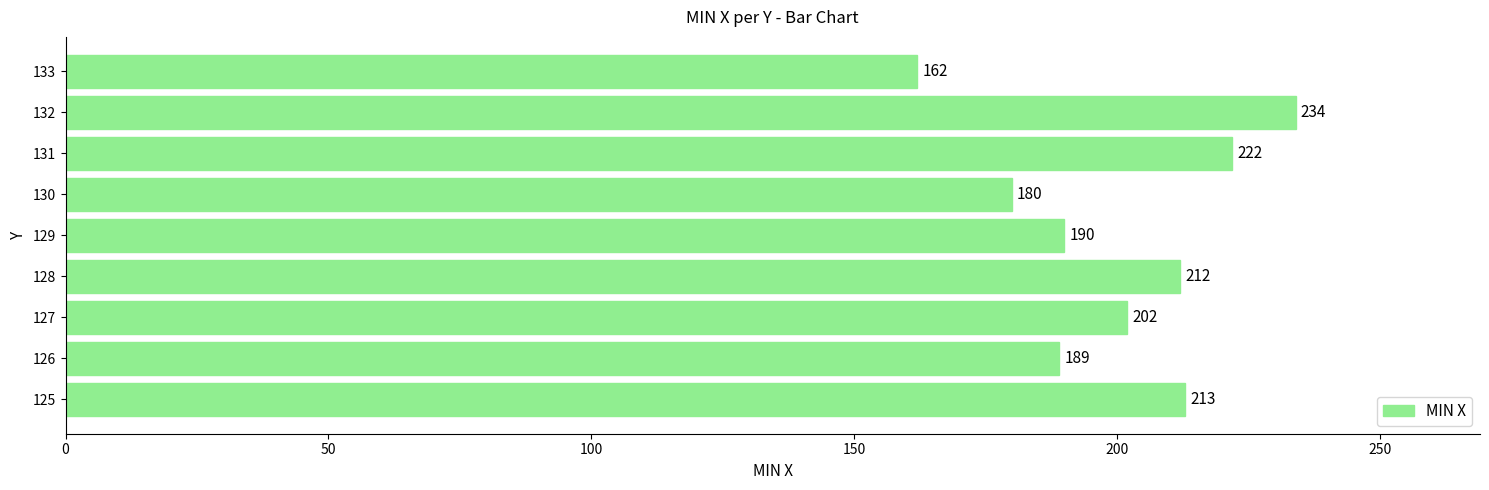

Where is the data nearest to the value 198?

127